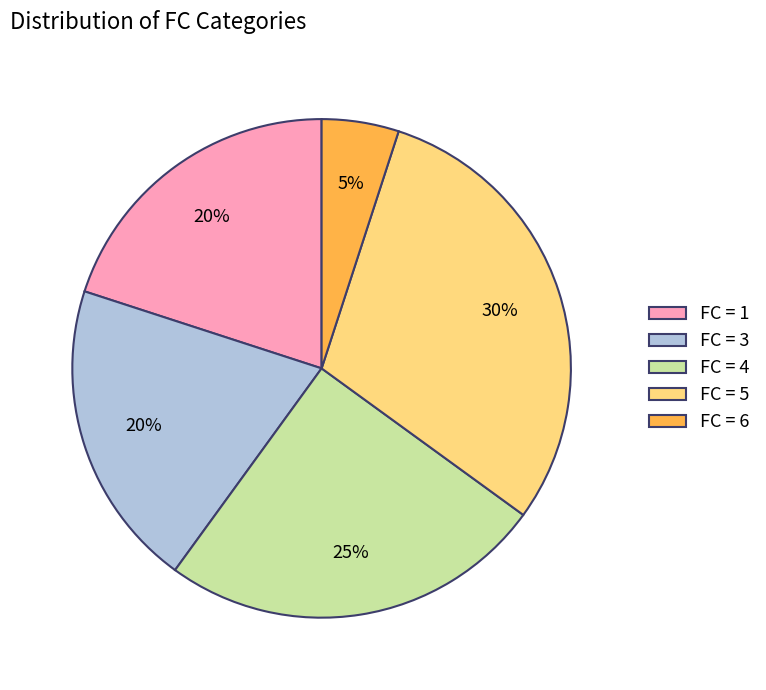

Does any single category account for the majority?

No